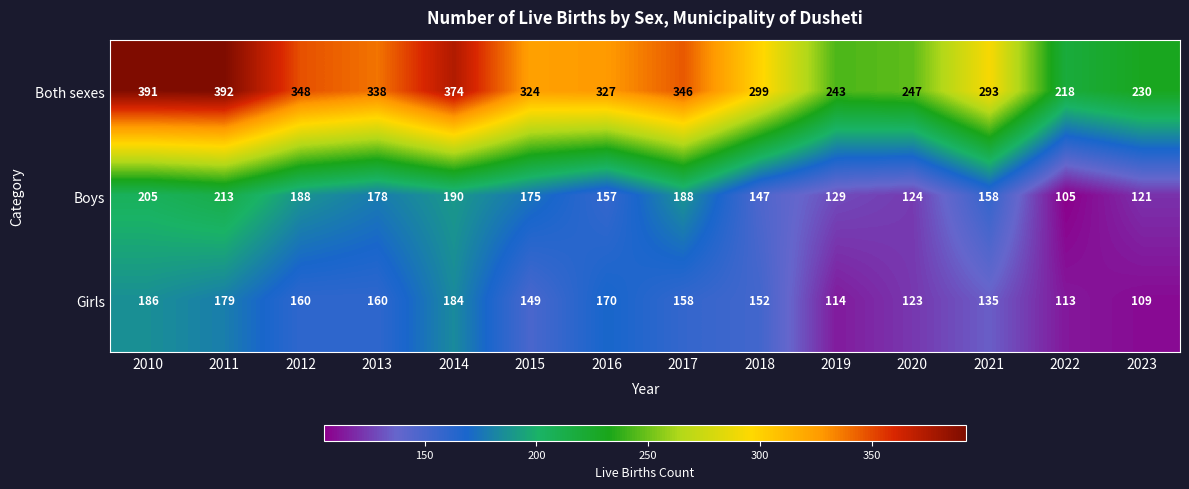

Between 2018 and 2020, which series saw the biggest shift?

Both sexes